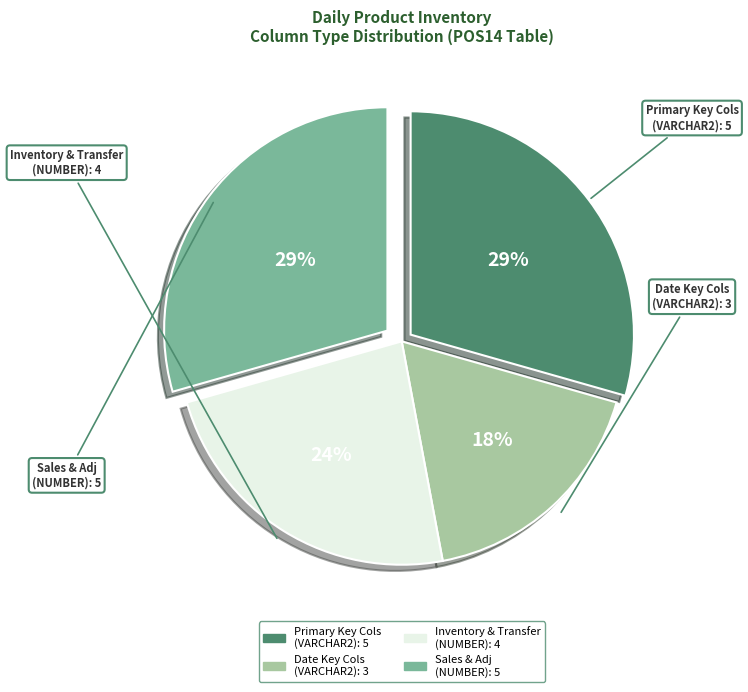

To the nearest percent, what is the average slice percentage?

25%